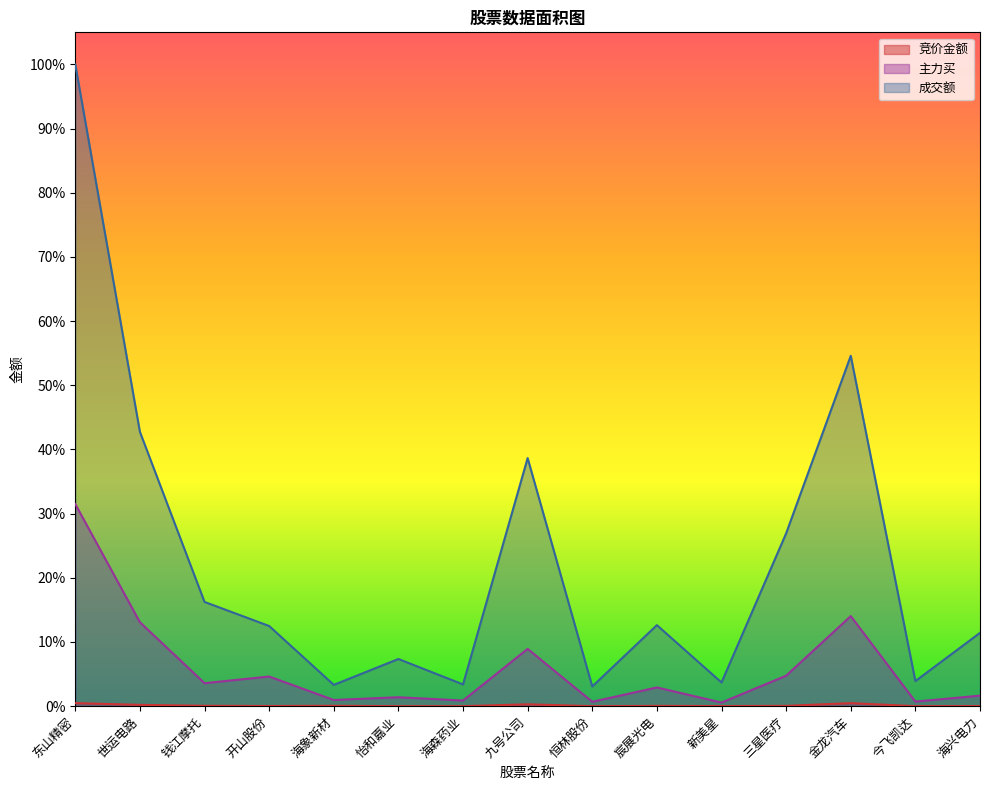

At which category does 主力买 reach its first local peak?

开山股份